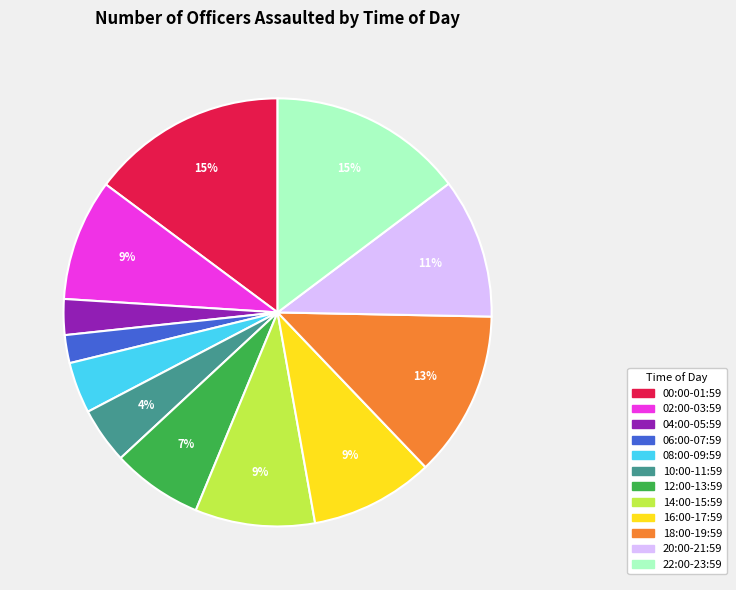

To the nearest percent, what portion does 00:00-01:59 represent?

15%